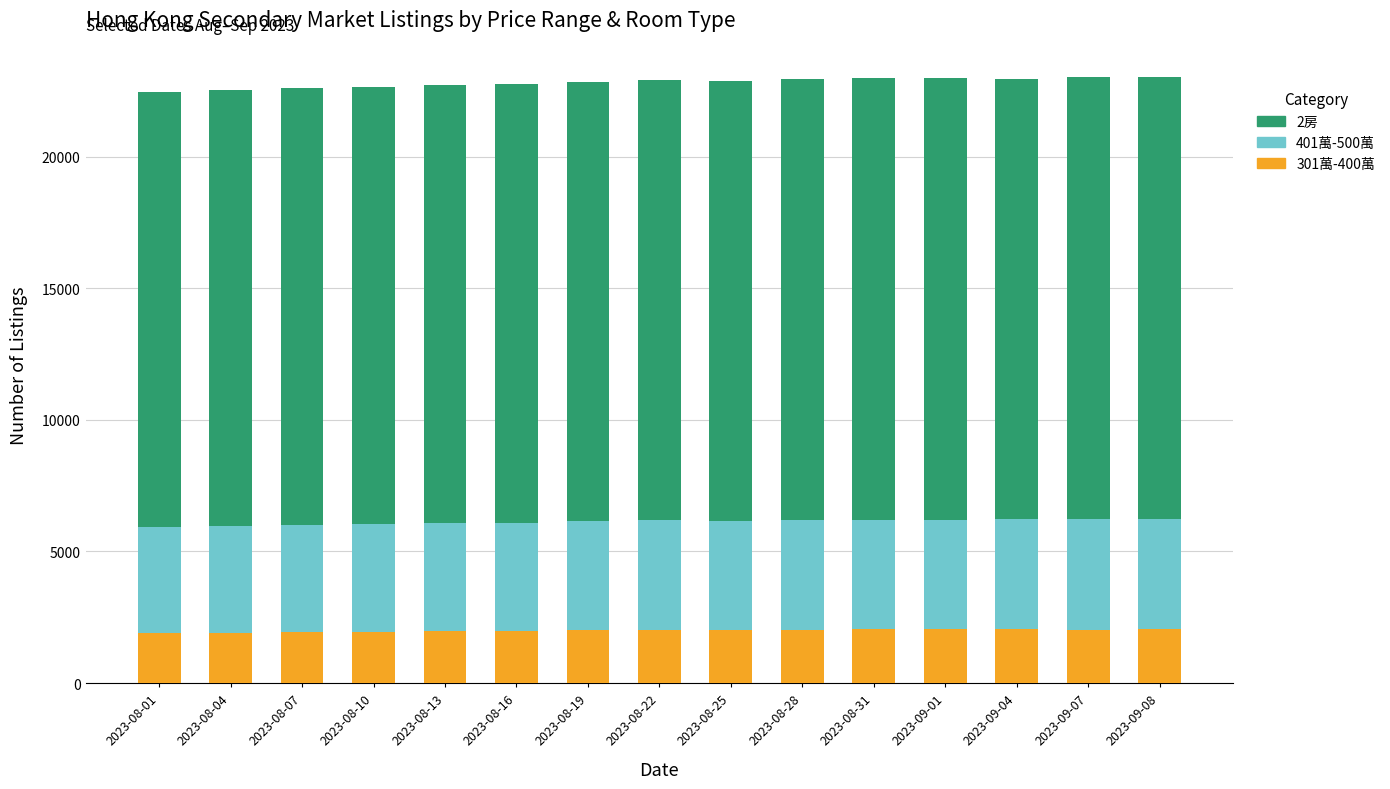

Is it true that 301萬-400萬 equals 2030 at 2023-08-28?

True